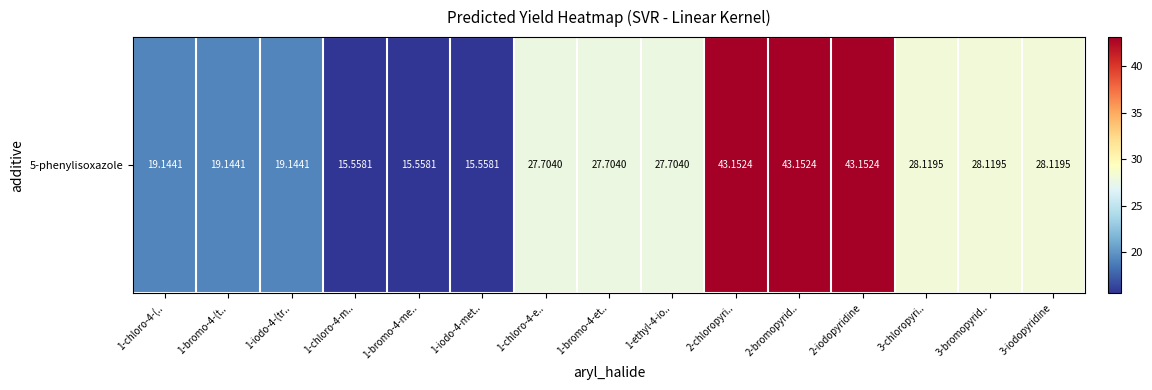

What is the minimum value shown in the chart?

15.6